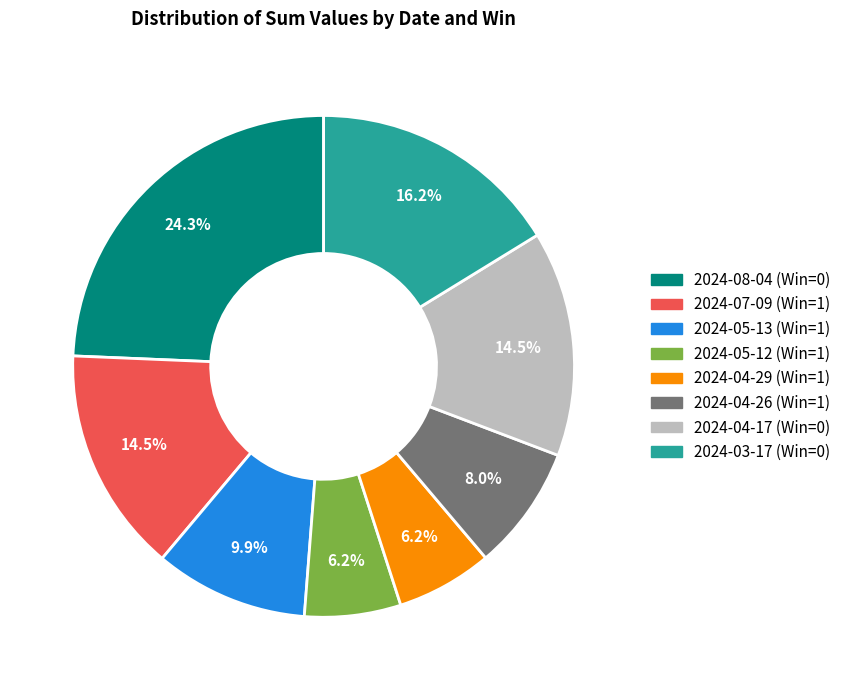

Is the sum of 2024-08-04 (Win=0) and 2024-04-17 (Win=0) greater than half?

No